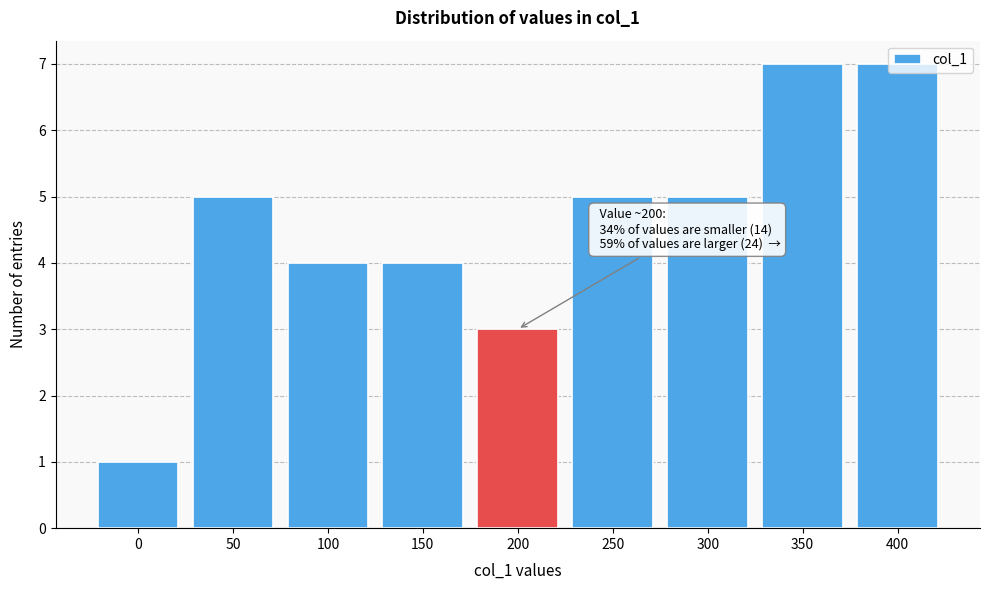

Which has a higher value, 350 or 100?

350